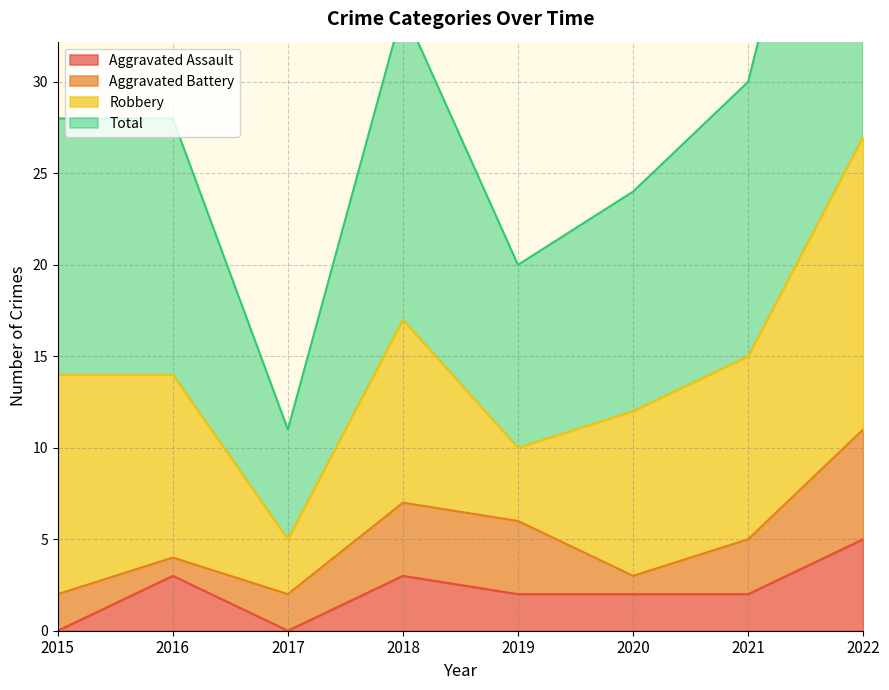

How many interior local valleys does the Total series have?

2